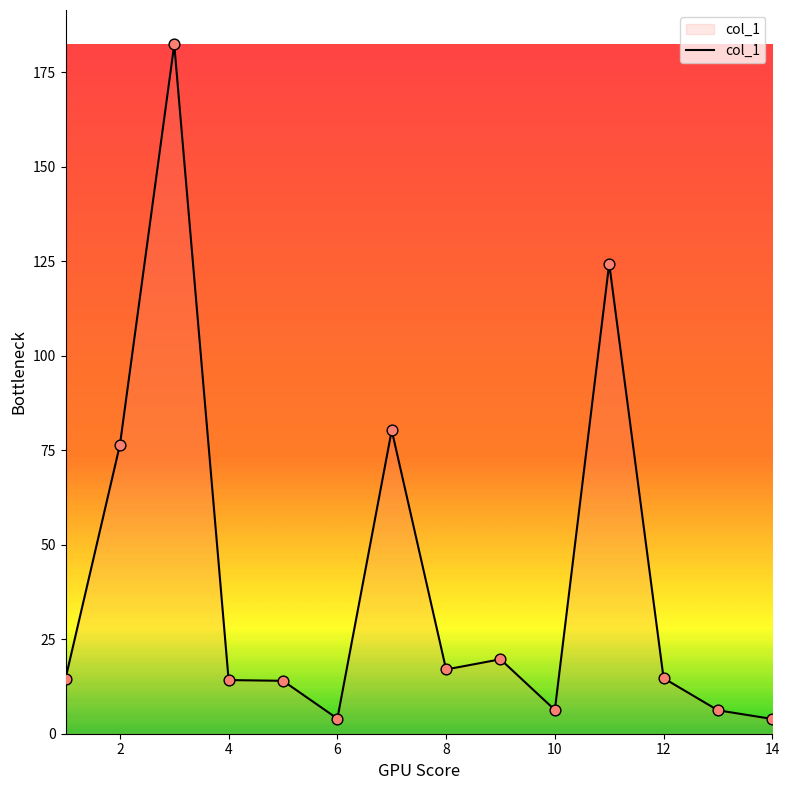

What is the difference between the maximum and minimum values?

178.5